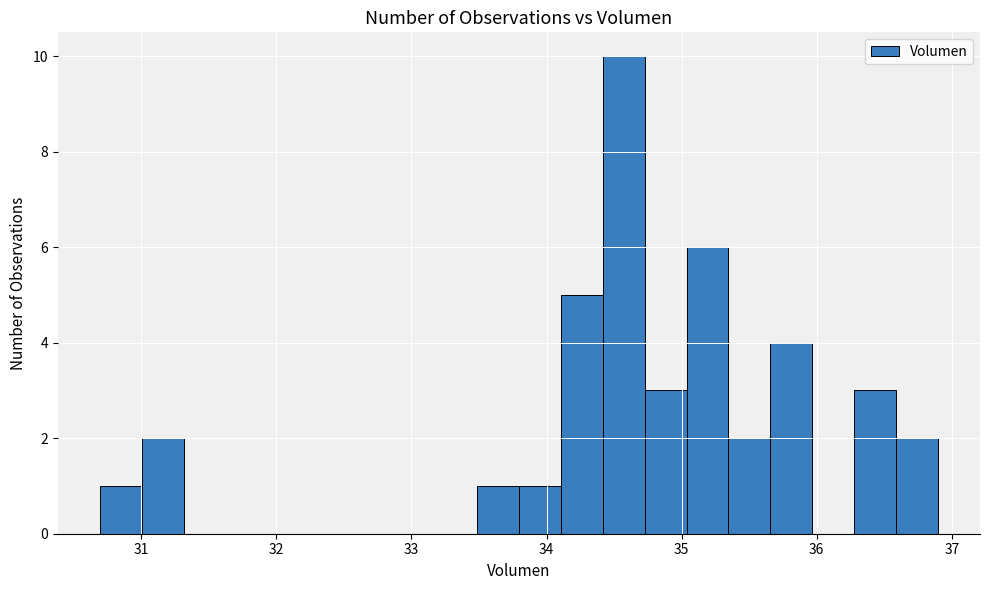

Read against the x-axis, roughly where is the centre of the tallest bar?

34.6